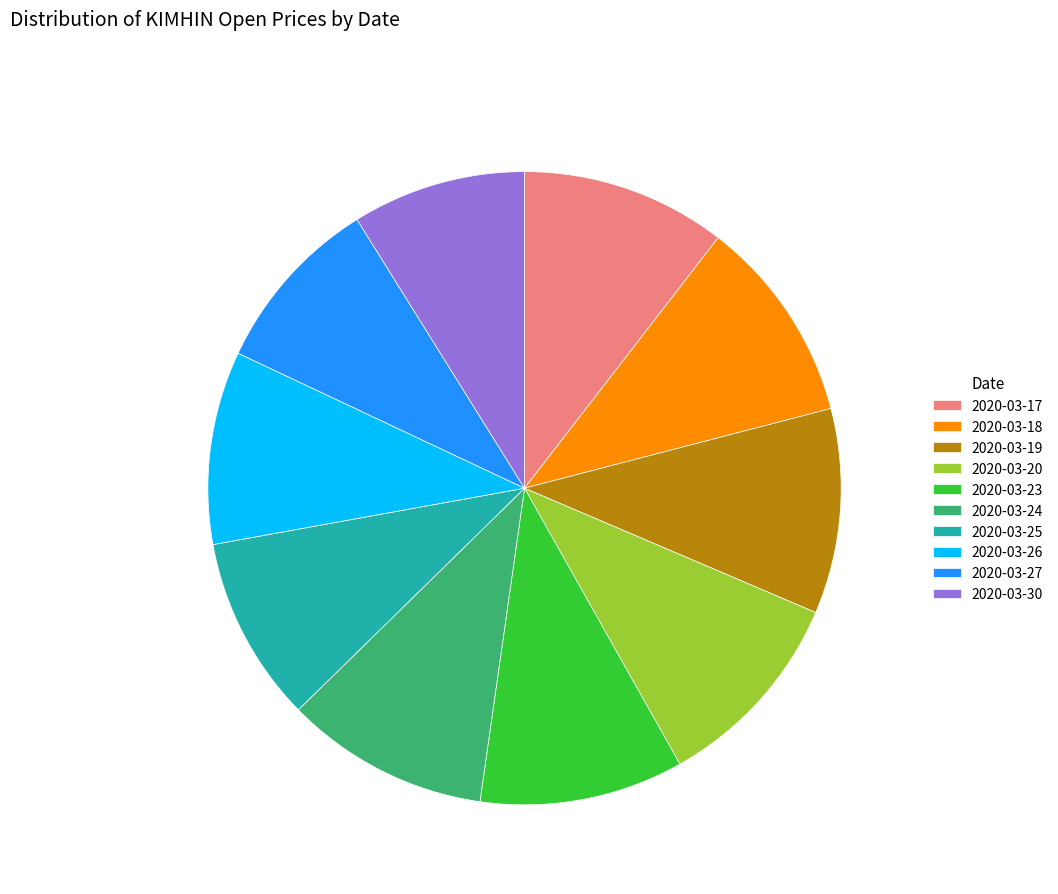

Count the number of slices in the pie.

10